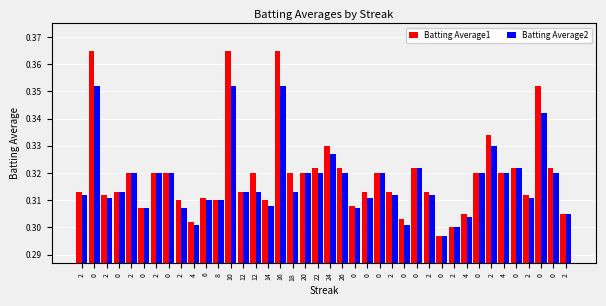

Rank the series at 18 from highest to lowest value.

Batting Average1, Batting Average2